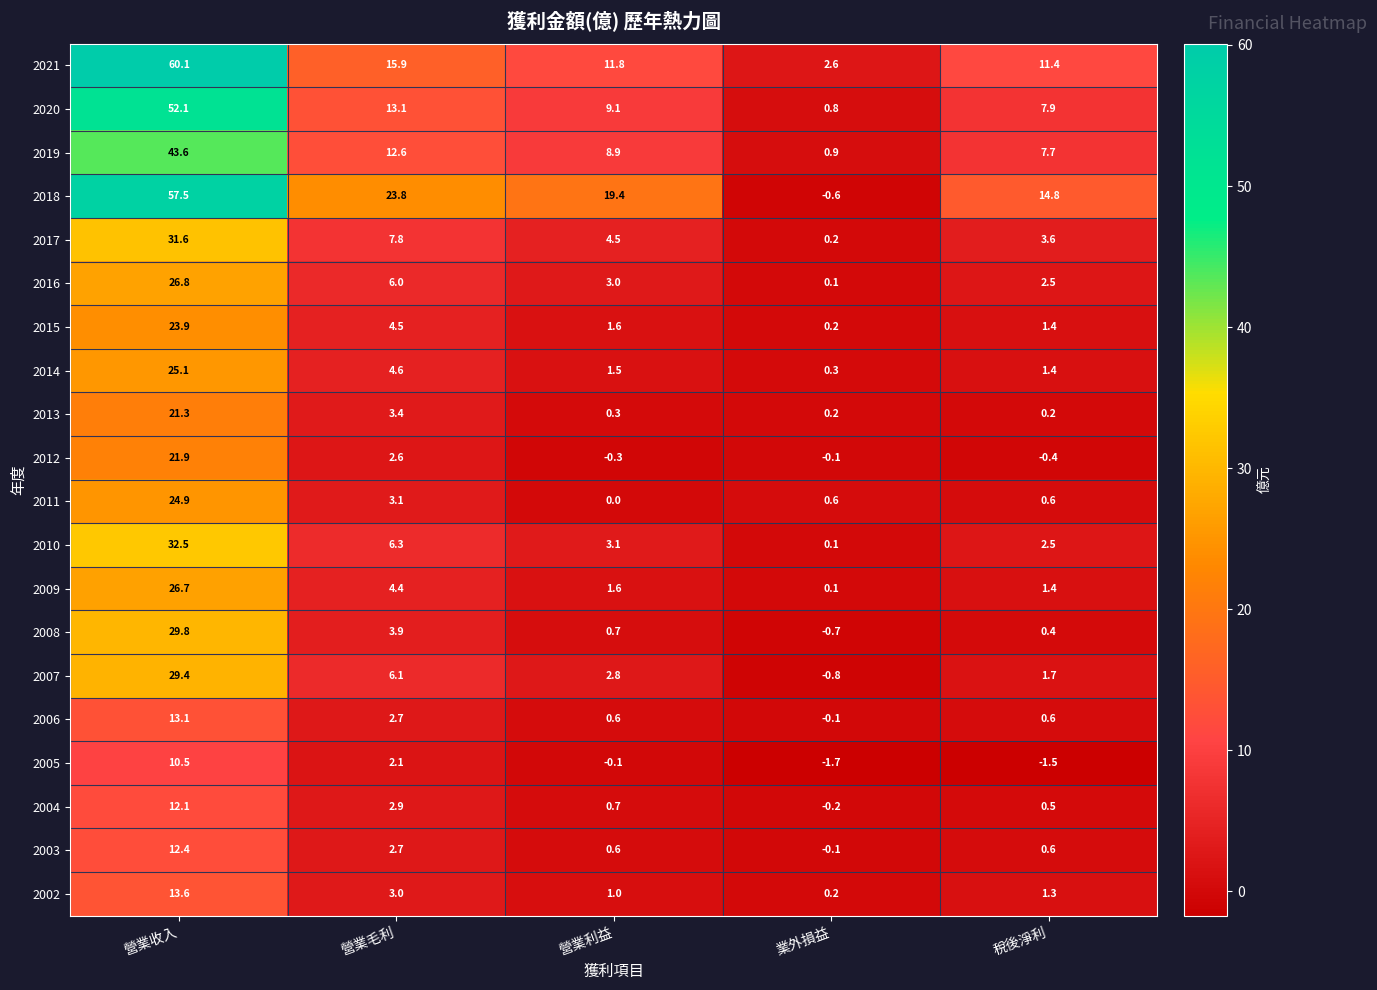

Which series changed the most between 營業收入 and 營業毛利?

2021